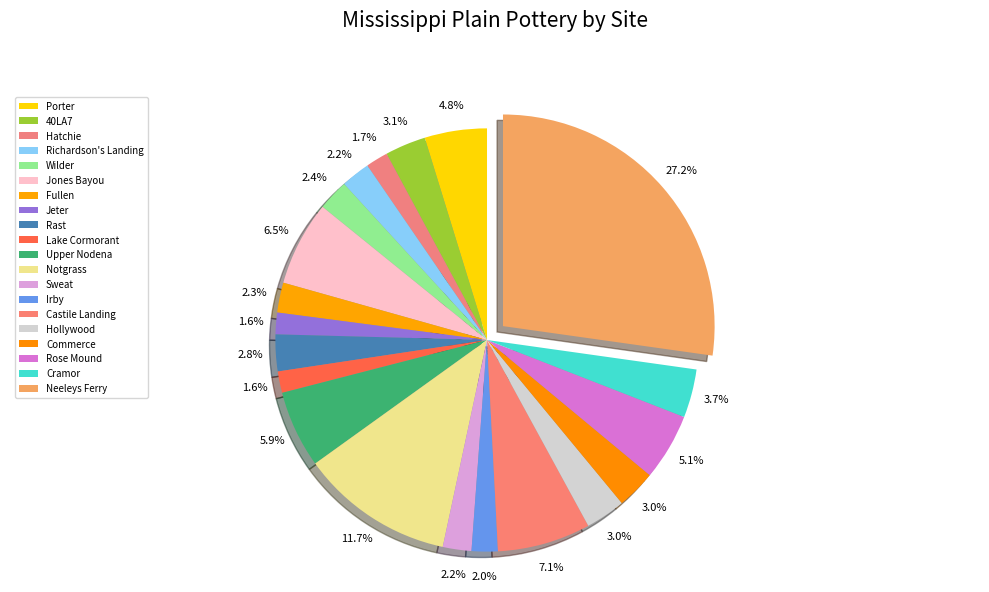

How much of the chart is everything except Upper Nodena?

94.1%